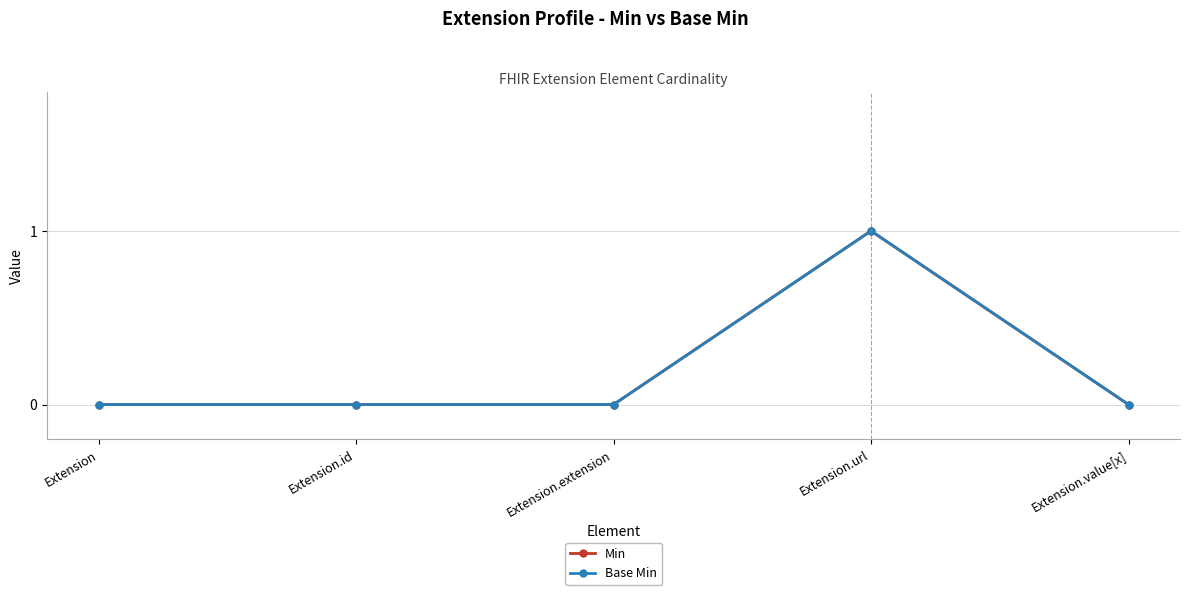

True or false: Base Min and Min intersect in this chart.

False